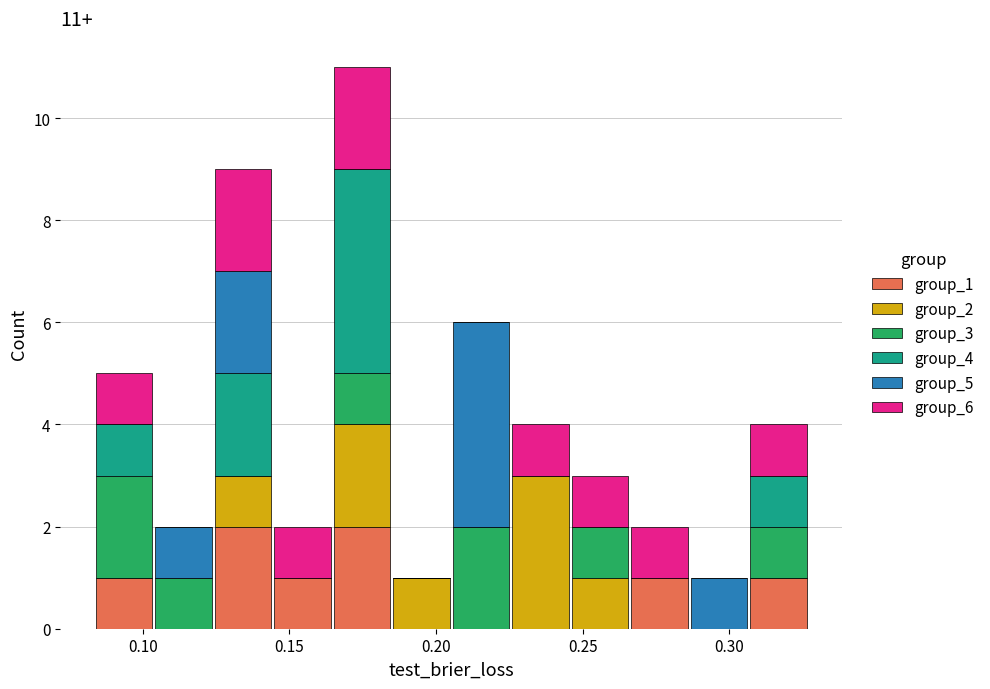

Which range on the x-axis has the tallest stacked bar (by total height)?

0.165 to 0.185